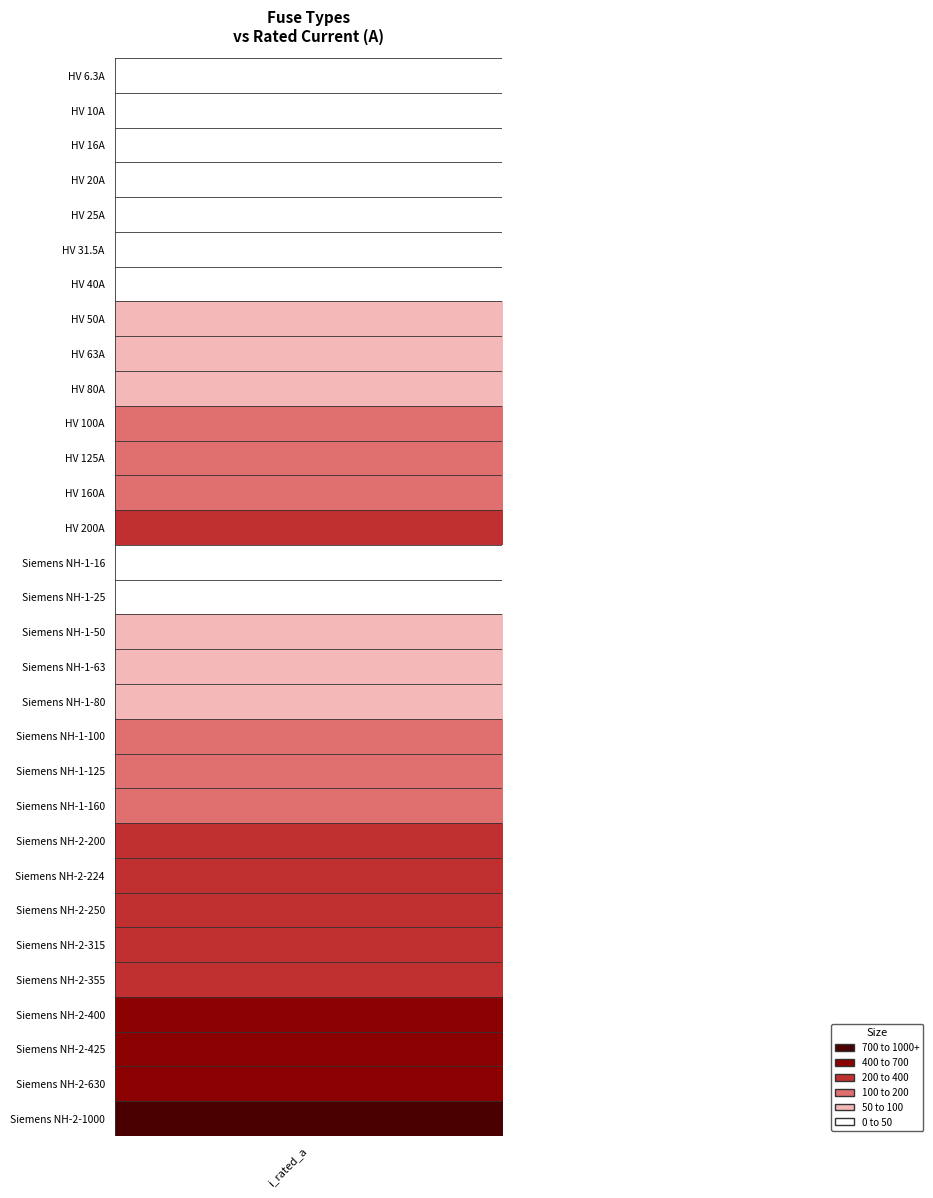

Which has a higher value, 10 or 29?

29